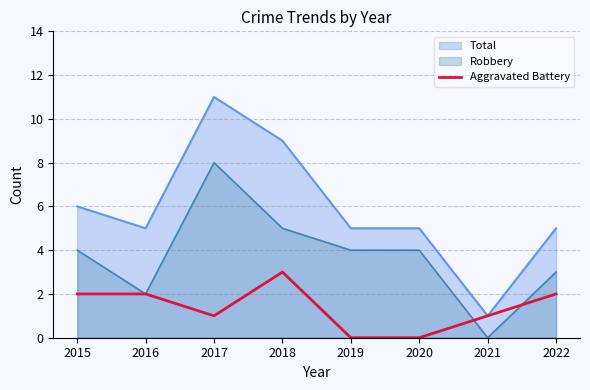

Rank the series by their average value, from lowest to highest.

Aggravated Battery, Robbery, Total